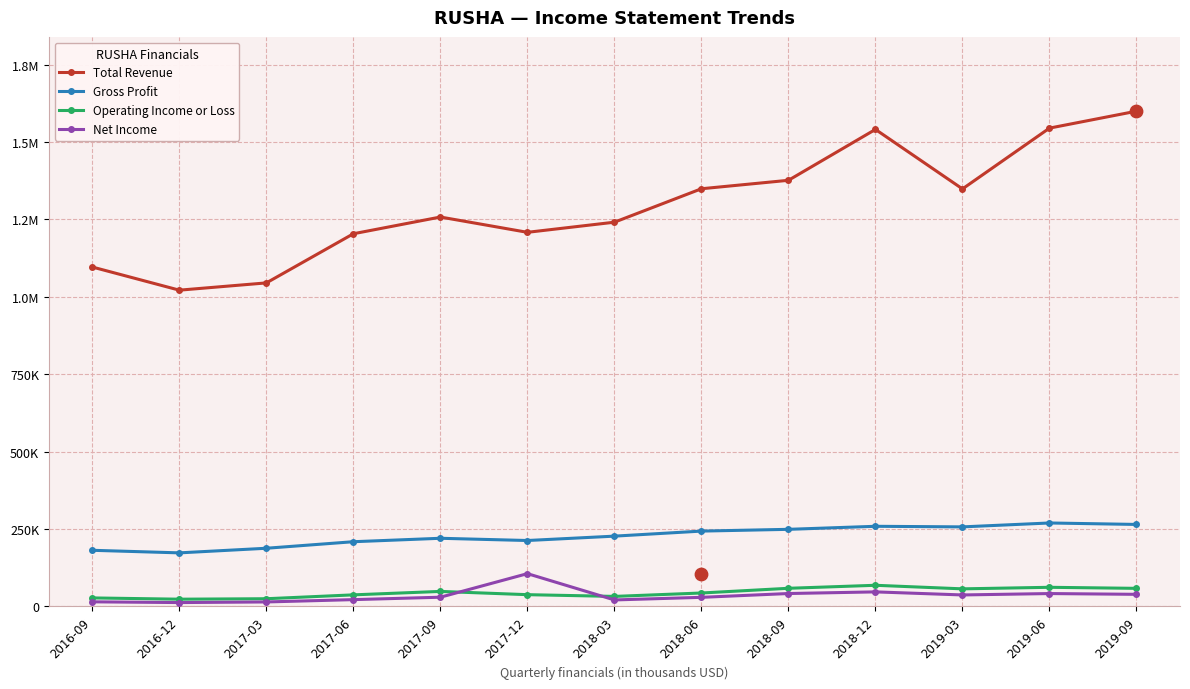

Which series reaches the maximum Y coordinate?

Total Revenue